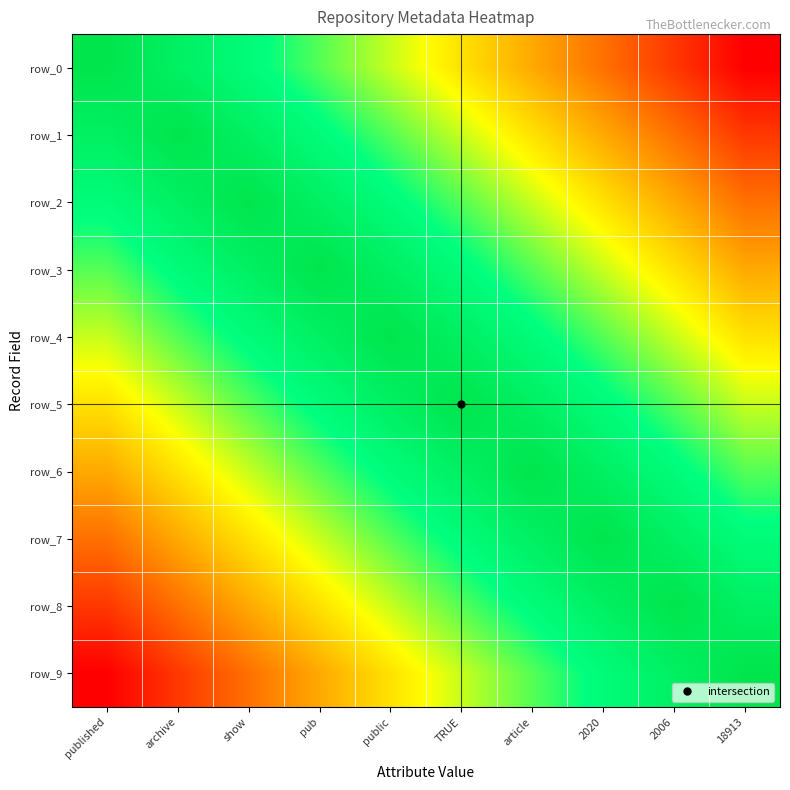

At how many categories does at least one series exceed 0?

10